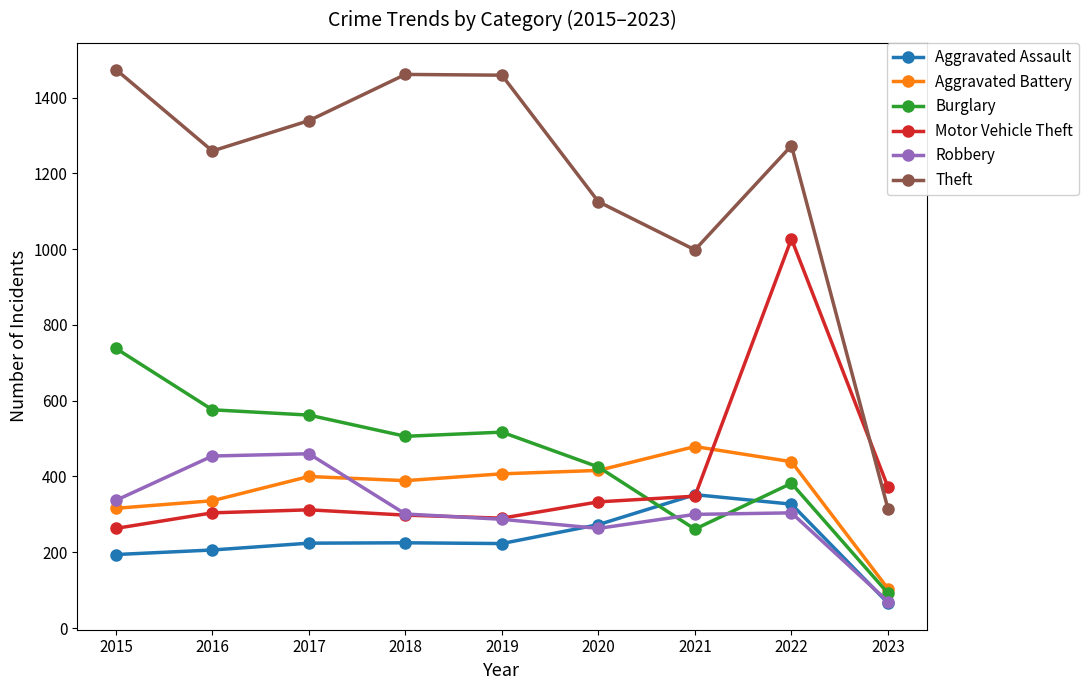

How many lines are shown in the chart?

6